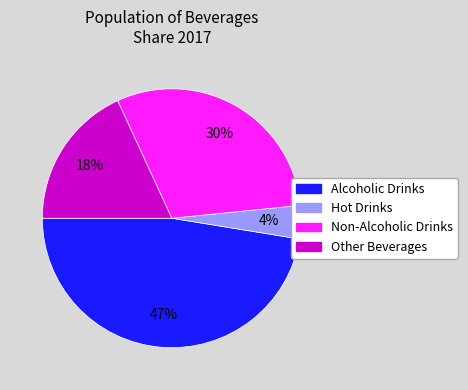

How many segments does this pie chart have?

4